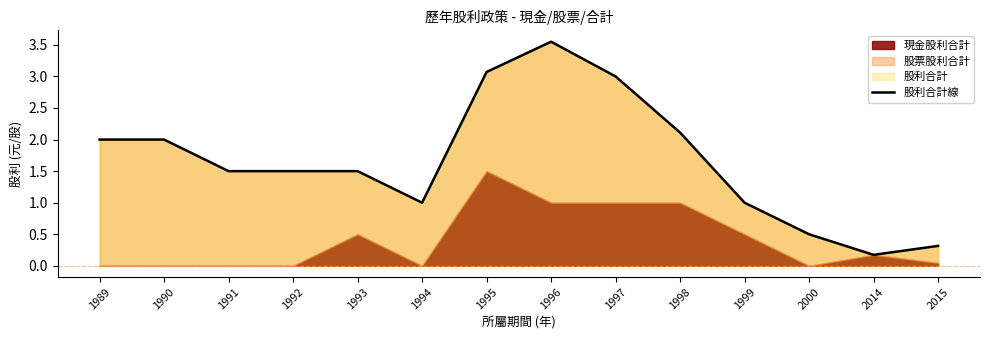

List the labels in order of value, largest first.

1996, 1995, 1997, 1998, 1989, 1990, 1991, 1992, 1993, 1994, 1999, 2000, 2015, 2014